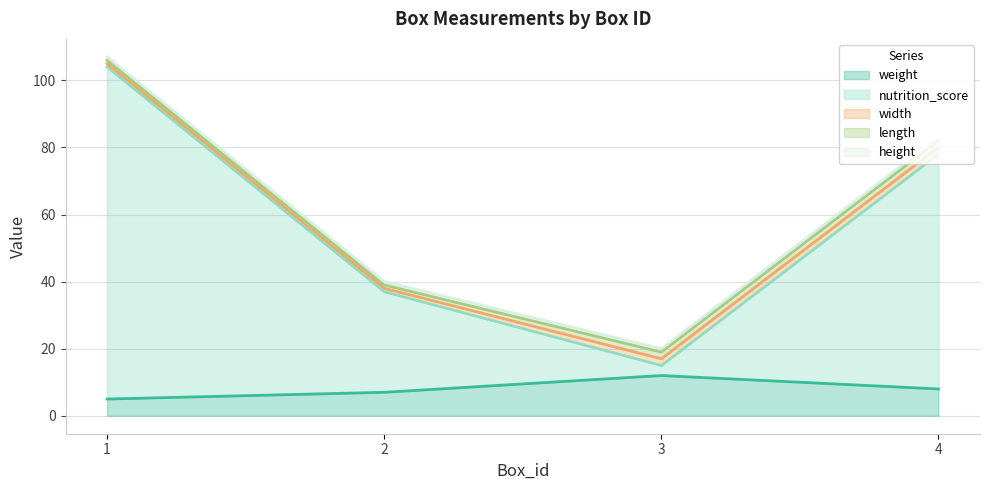

Which has a higher value, 2 or 3?

3